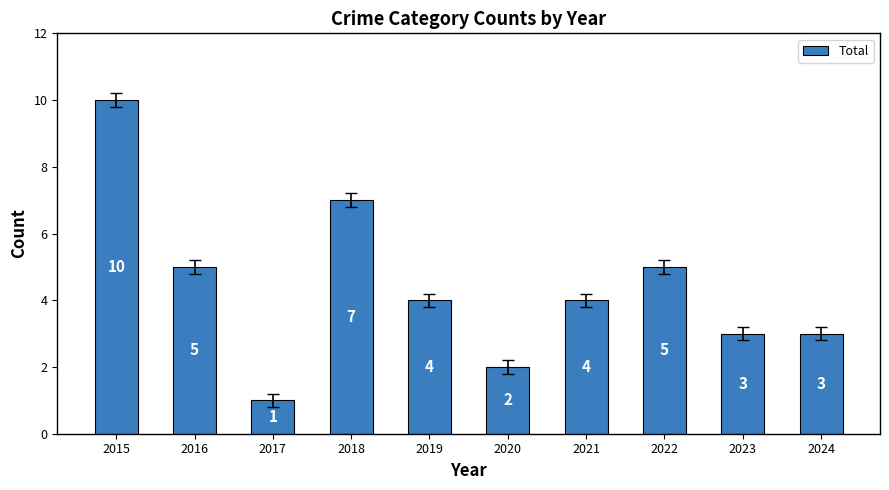

How many values are between 3 and 5?

6